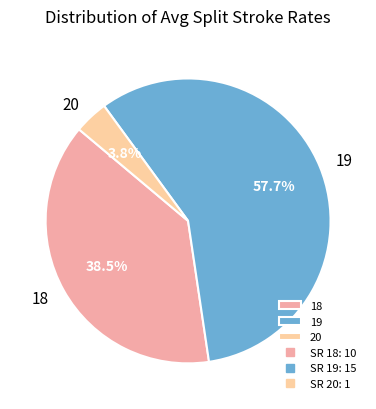

To the nearest percent, what portion does 19 represent?

58%